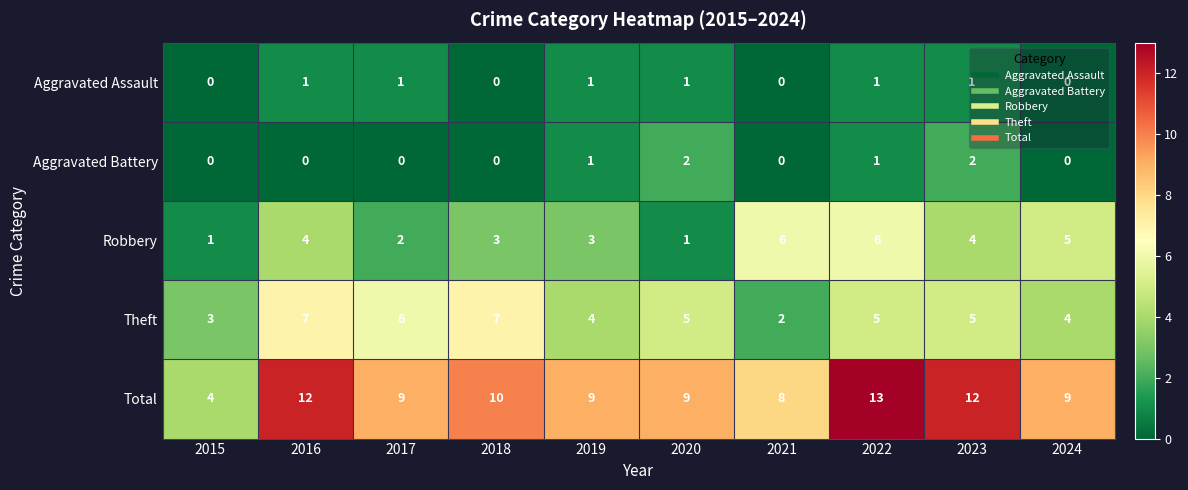

How many Aggravated Assault values are between 0 and 1?

10